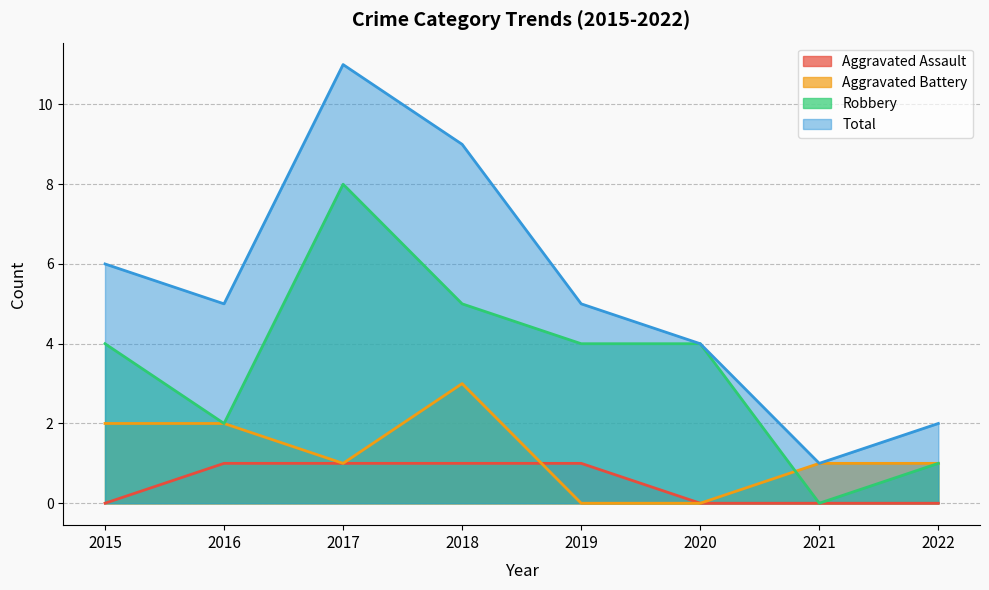

Where is the first local maximum for Aggravated Battery?

2018